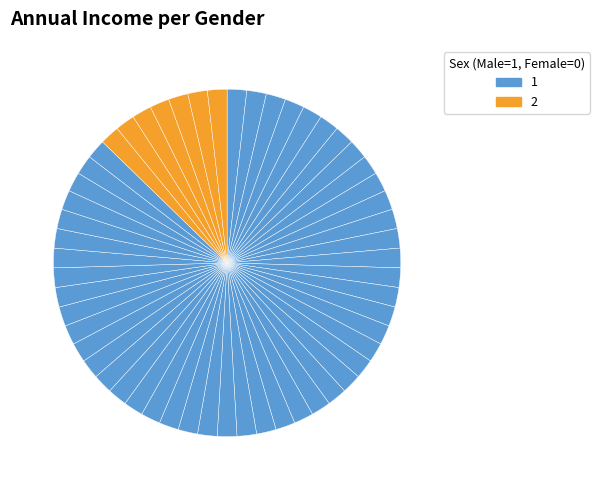

How many slices are in this pie chart?

55